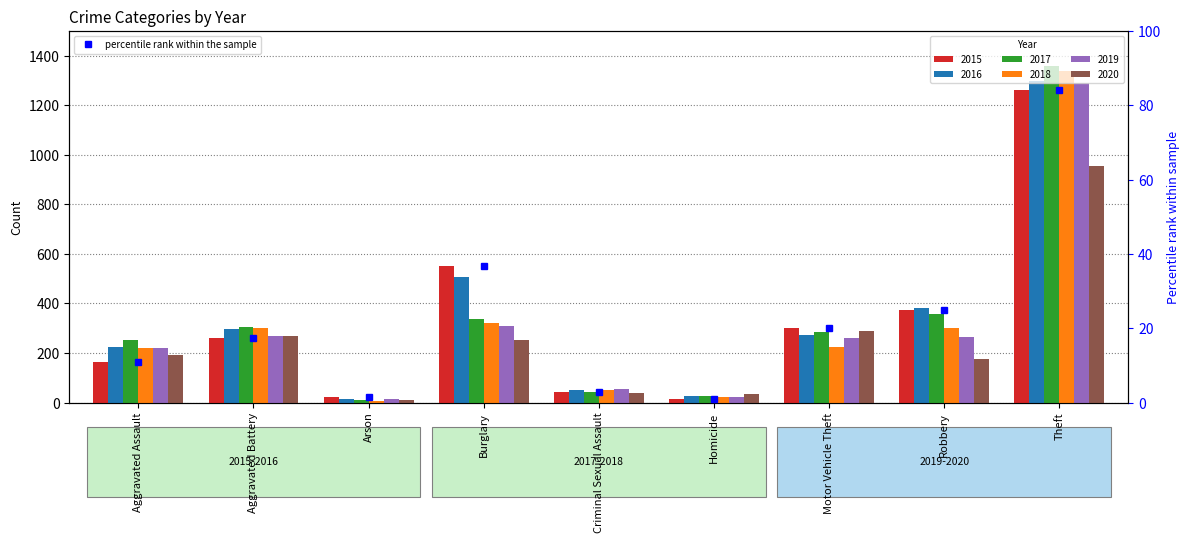

Are the bars horizontal?

No